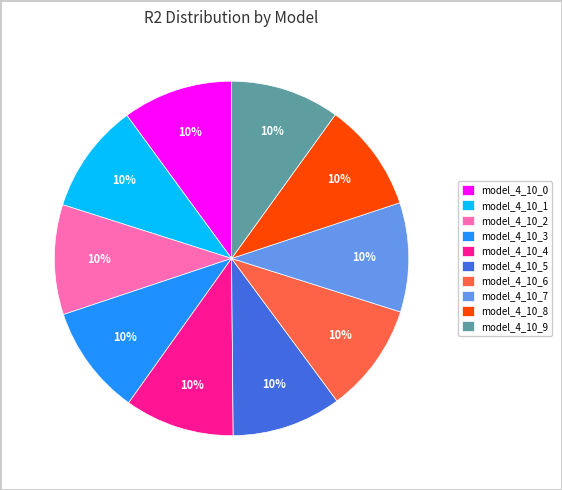

Does model_4_10_1 account for over 50% of the chart?

No